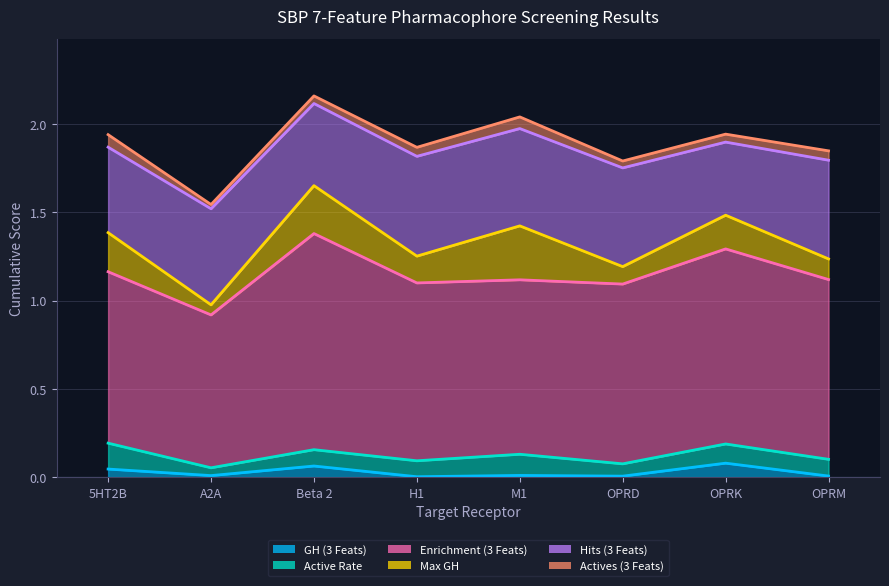

True or false: Actives (3 Feats) and Max GH intersect in this chart.

False